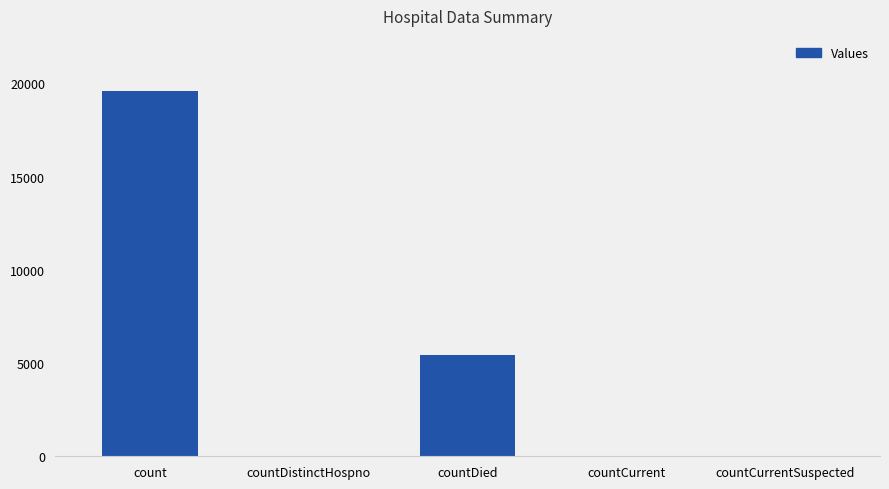

What is the greatest value displayed?

19609